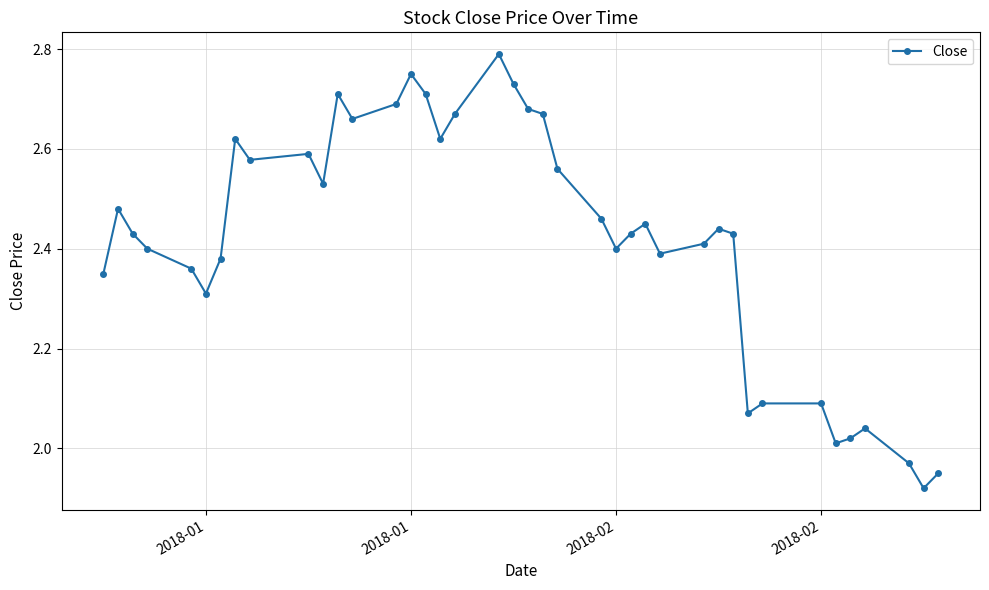

What is the sum of all values?

96.8